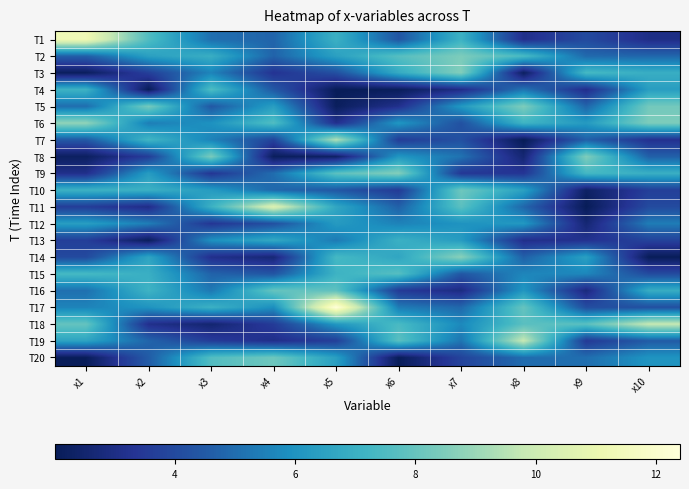

Count the number of categories in the chart.

10